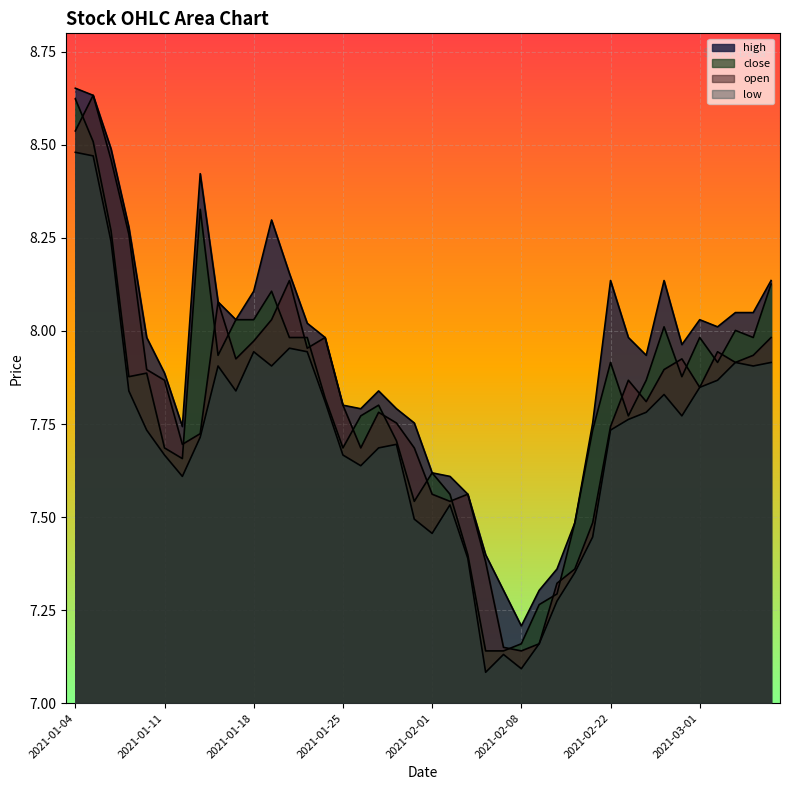

Where is the first local maximum for low?

2021-01-14